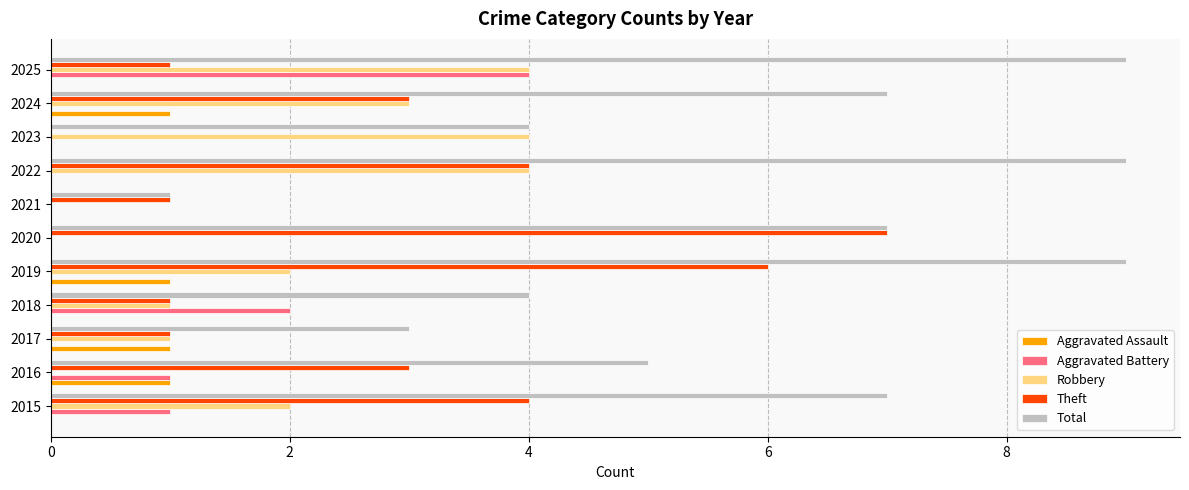

Which series has the largest total across all categories?

Total